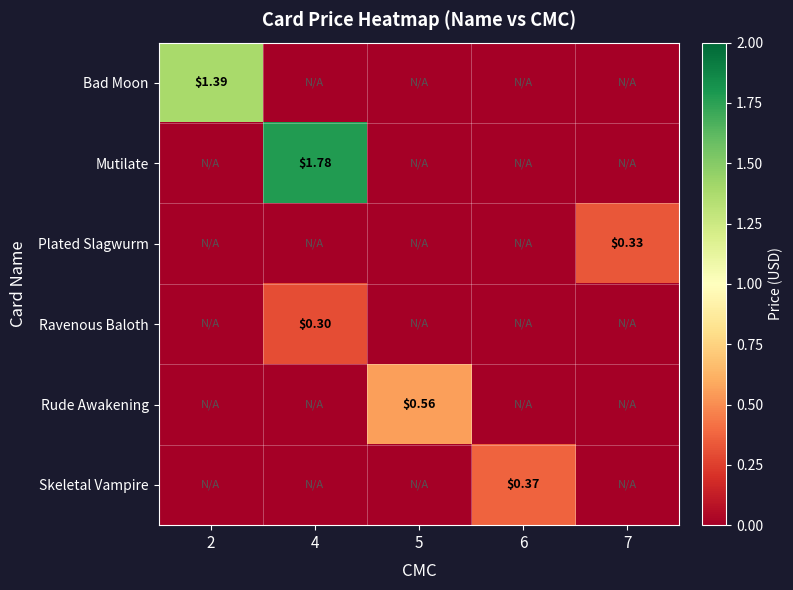

The value of Rude Awakening at 5 is 0.6. True or false?

True